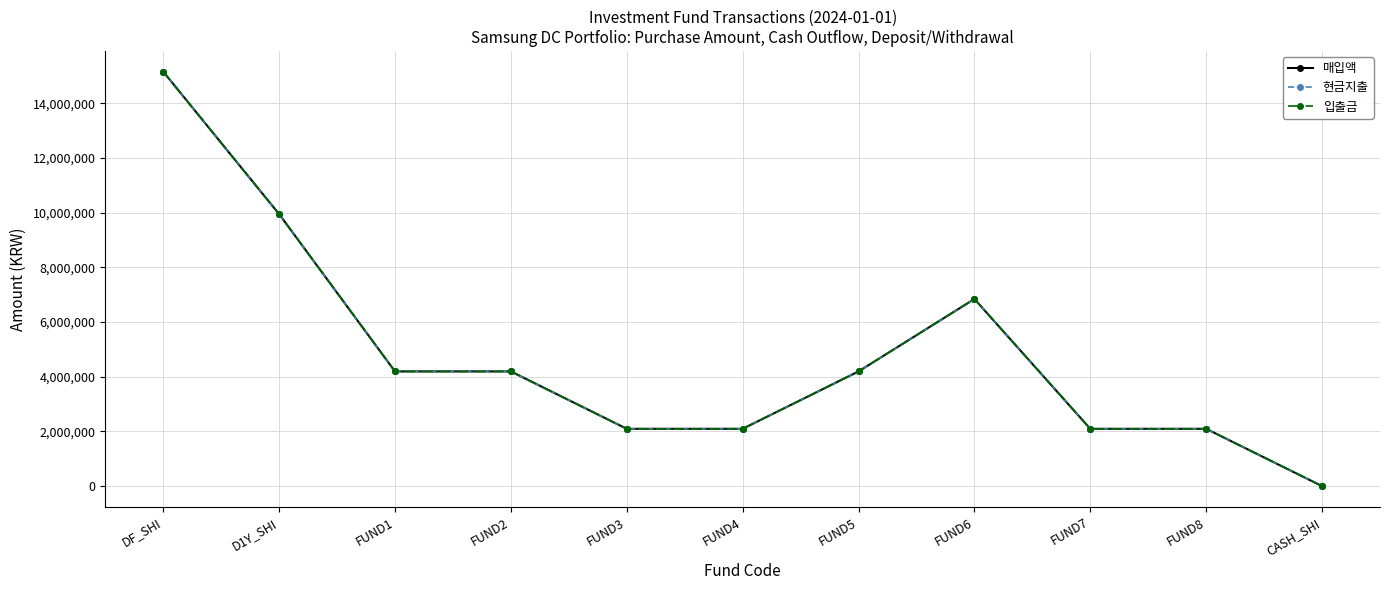

What is the maximum value shown in the chart?

15152454